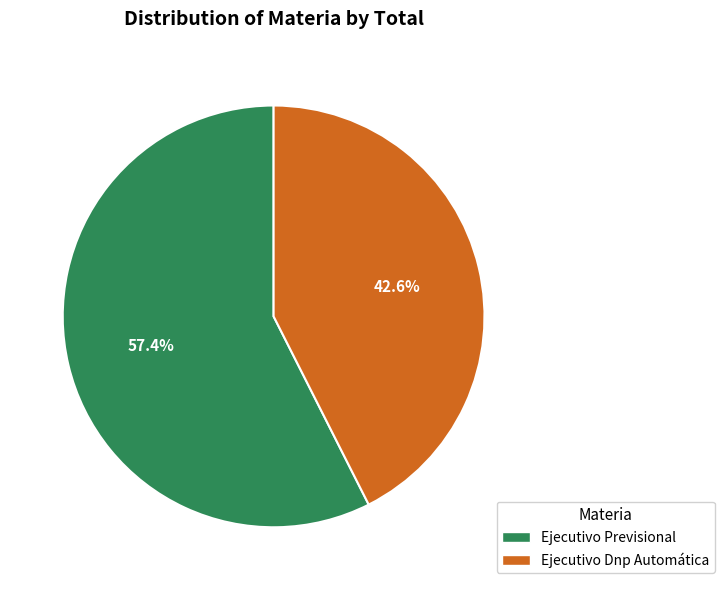

Does any single category account for the majority?

Yes